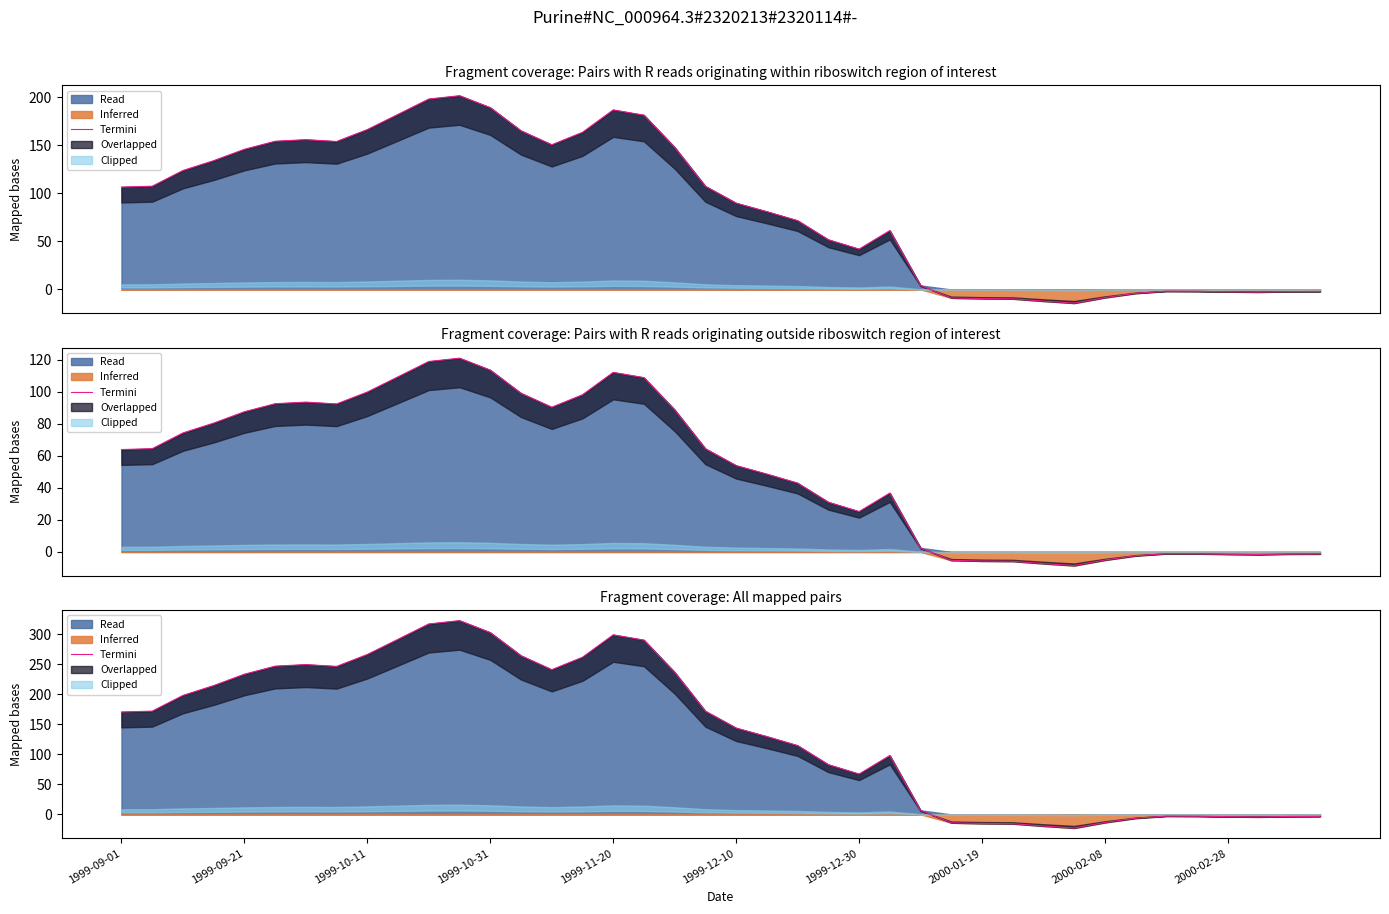

Is it true that the value at 39 is -3.3?

True